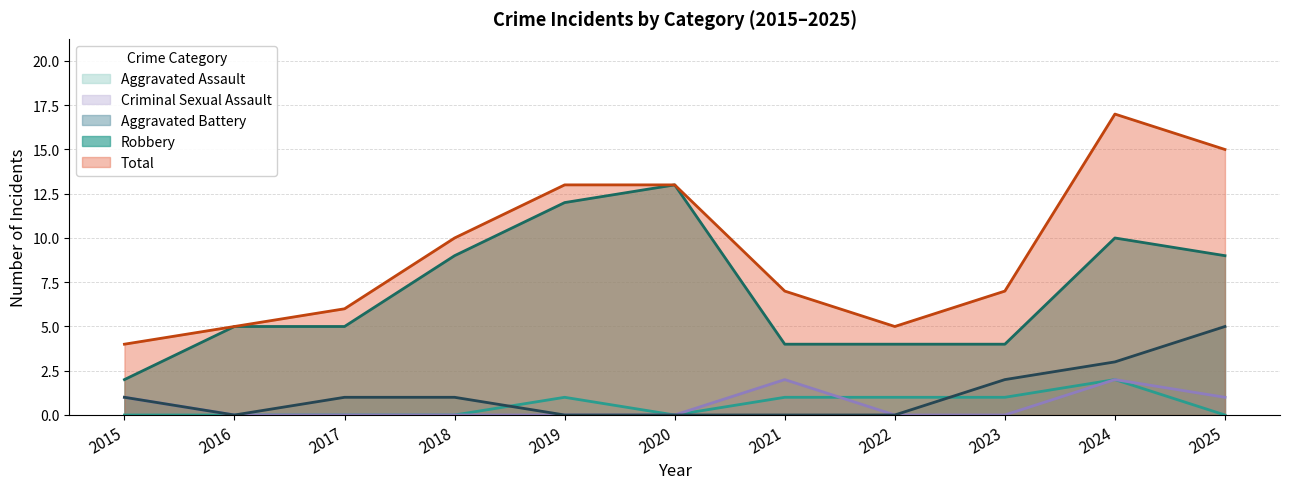

True or false: Criminal Sexual Assault has more than 2 points higher than both neighbors.

False